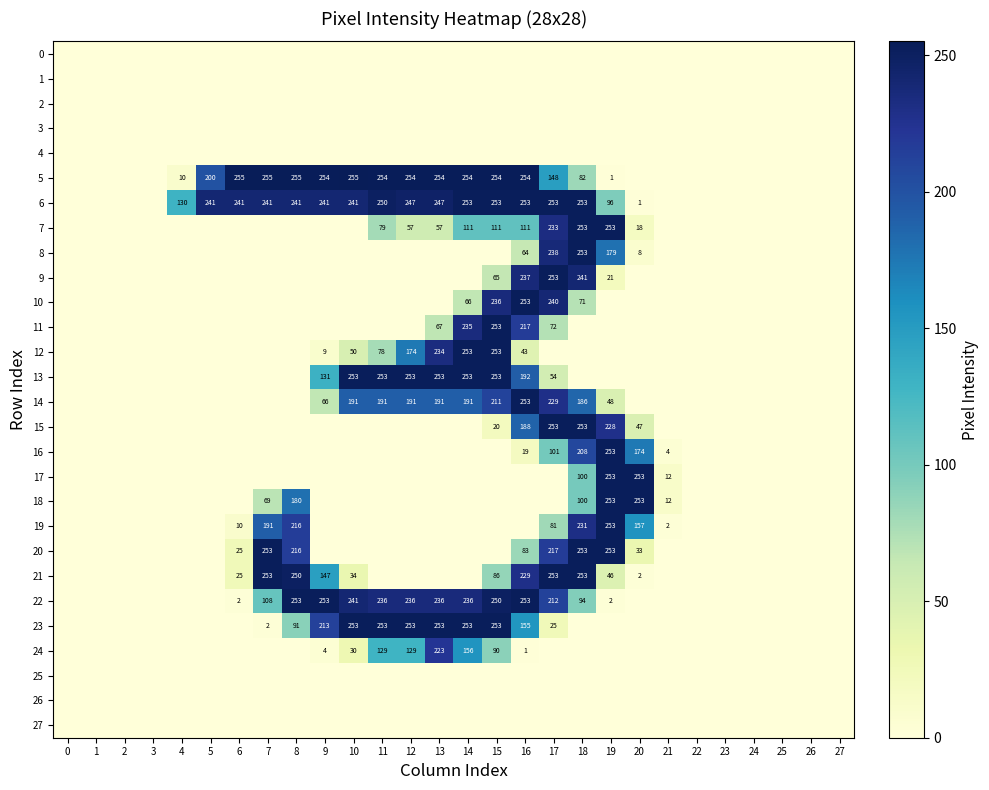

What is the maximum value shown in the chart?

255